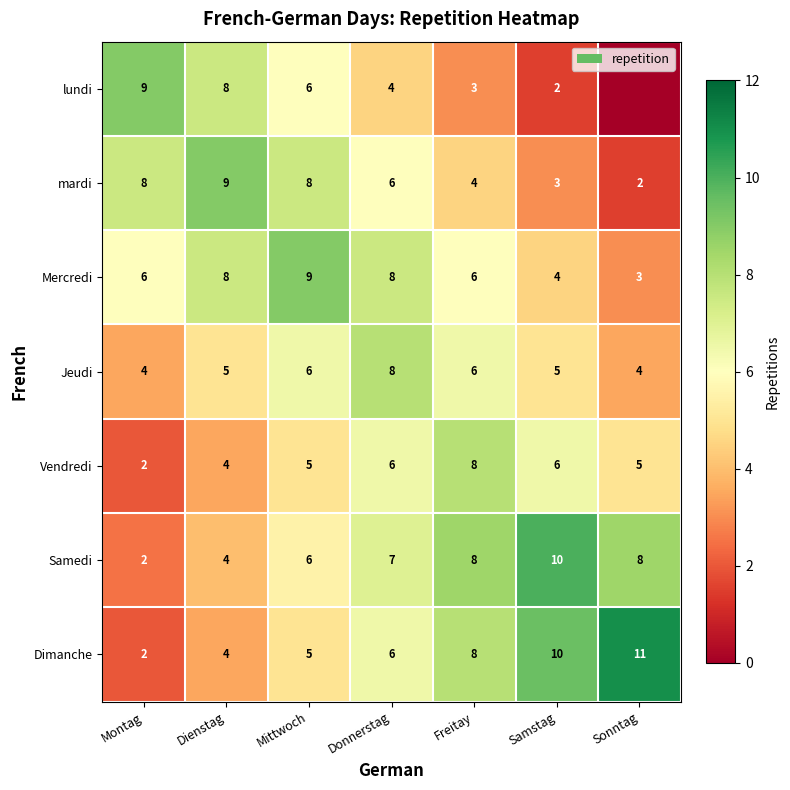

What is the total value across all series at Mittwoch?

45